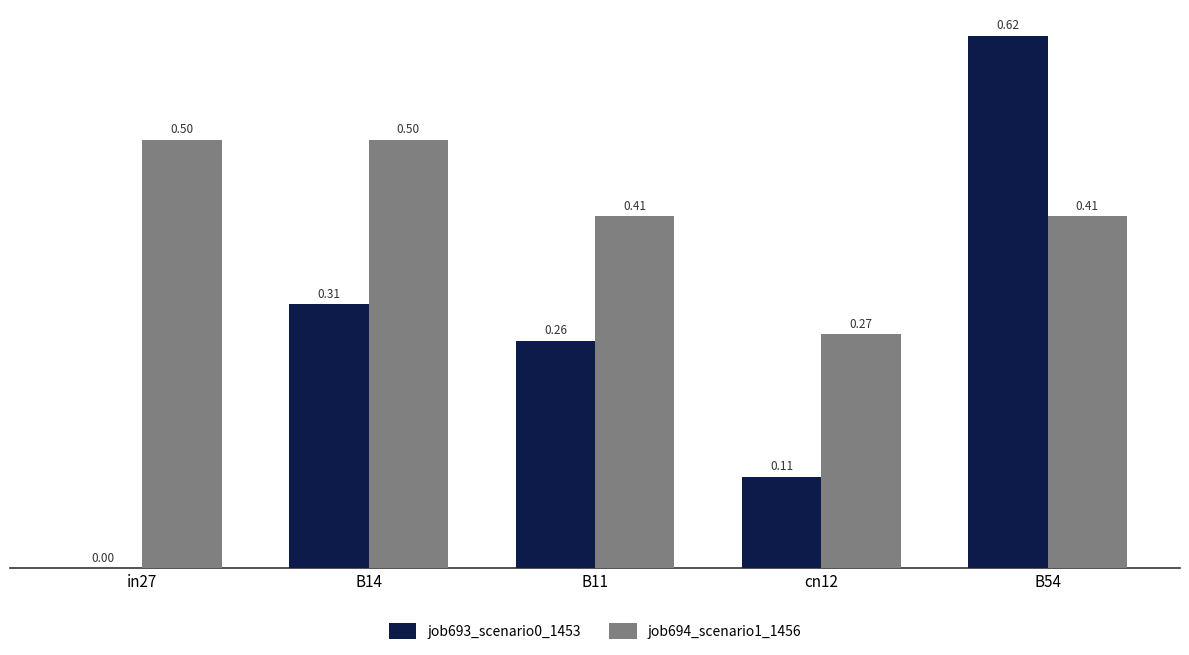

Is the value of job693_scenario0_1453 at B14 greater than the value of job694_scenario1_1456 at B14?

No